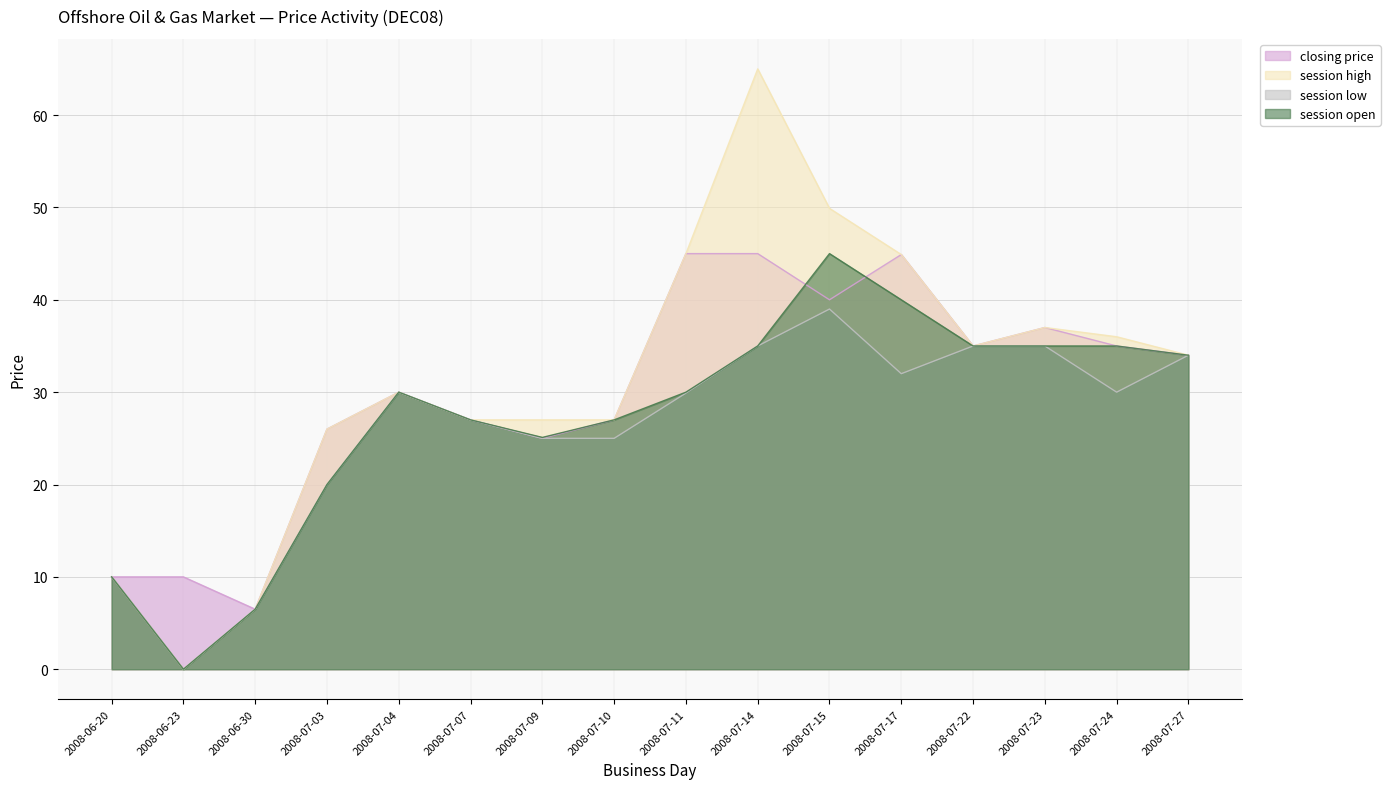

What is the label of the 3rd point from the left?

2008-06-30